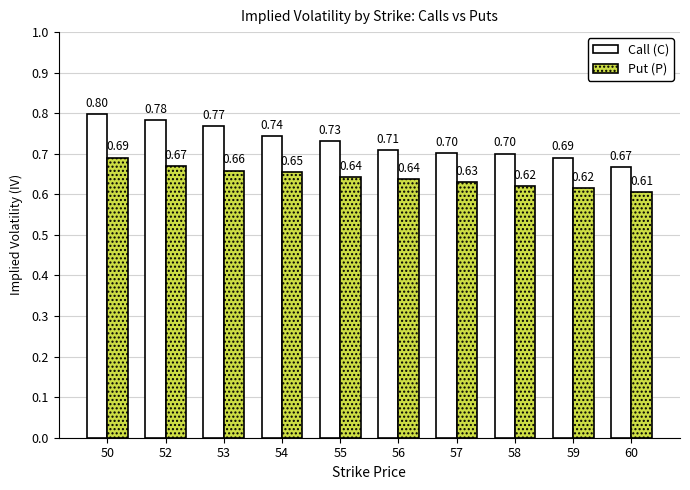

Which series has the largest total across all categories?

Call (C)